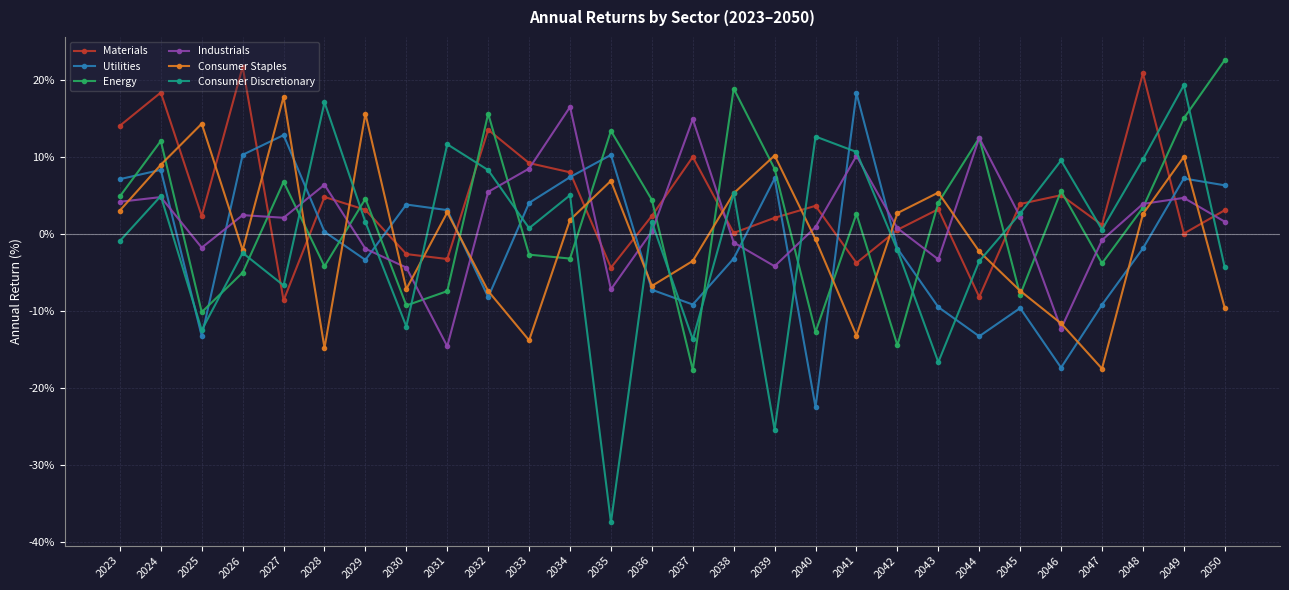

What is the difference between the maximum and minimum values in the Materials series?

30.4